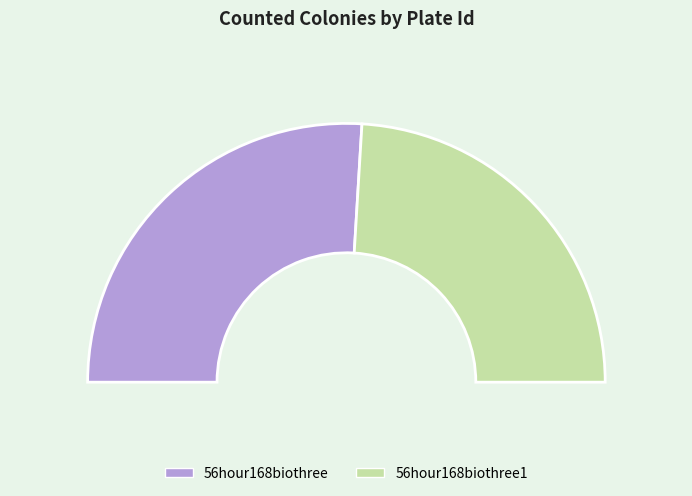

Do 56hour168biothree and 56hour168biothree1 together represent more than half of the pie?

Yes